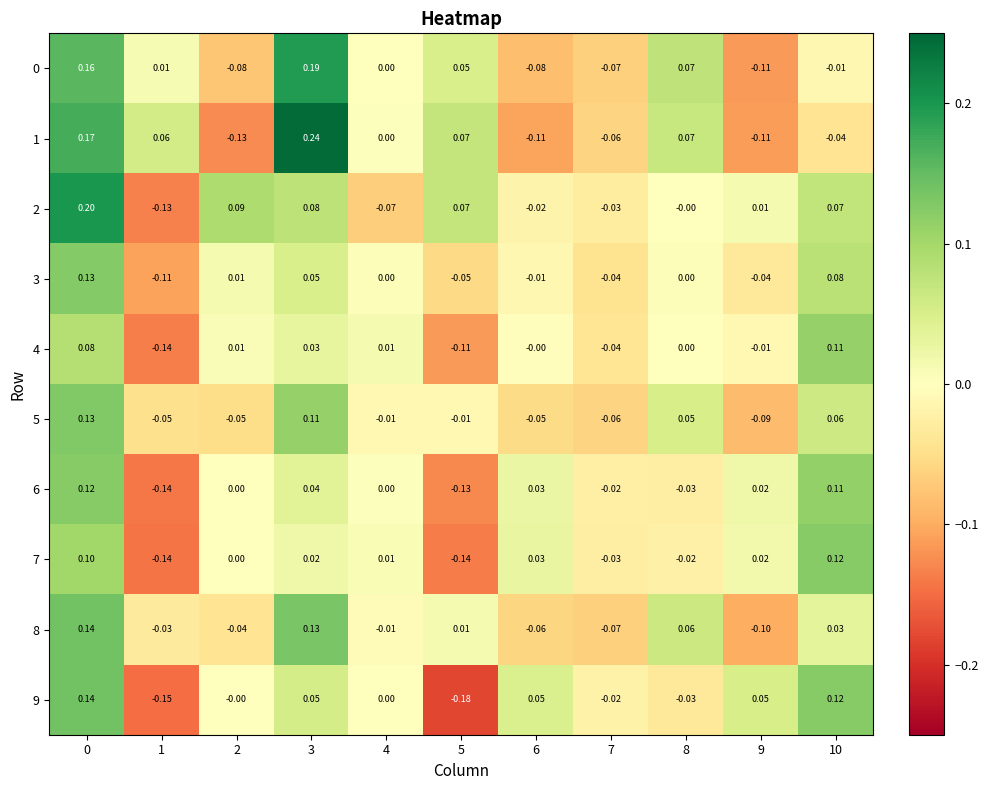

How many categories are shown in the chart?

11